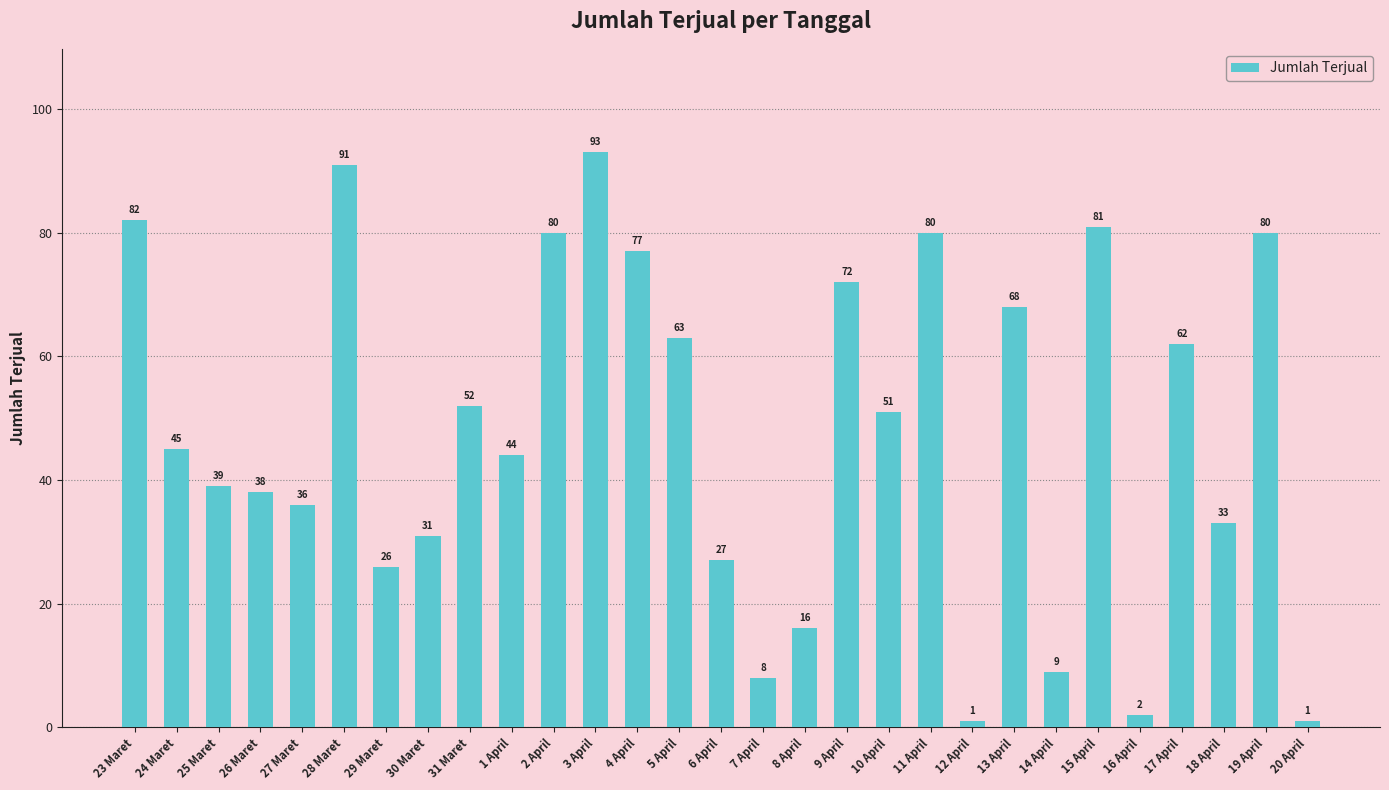

Is it true that the value at 27 Maret is 36?

True